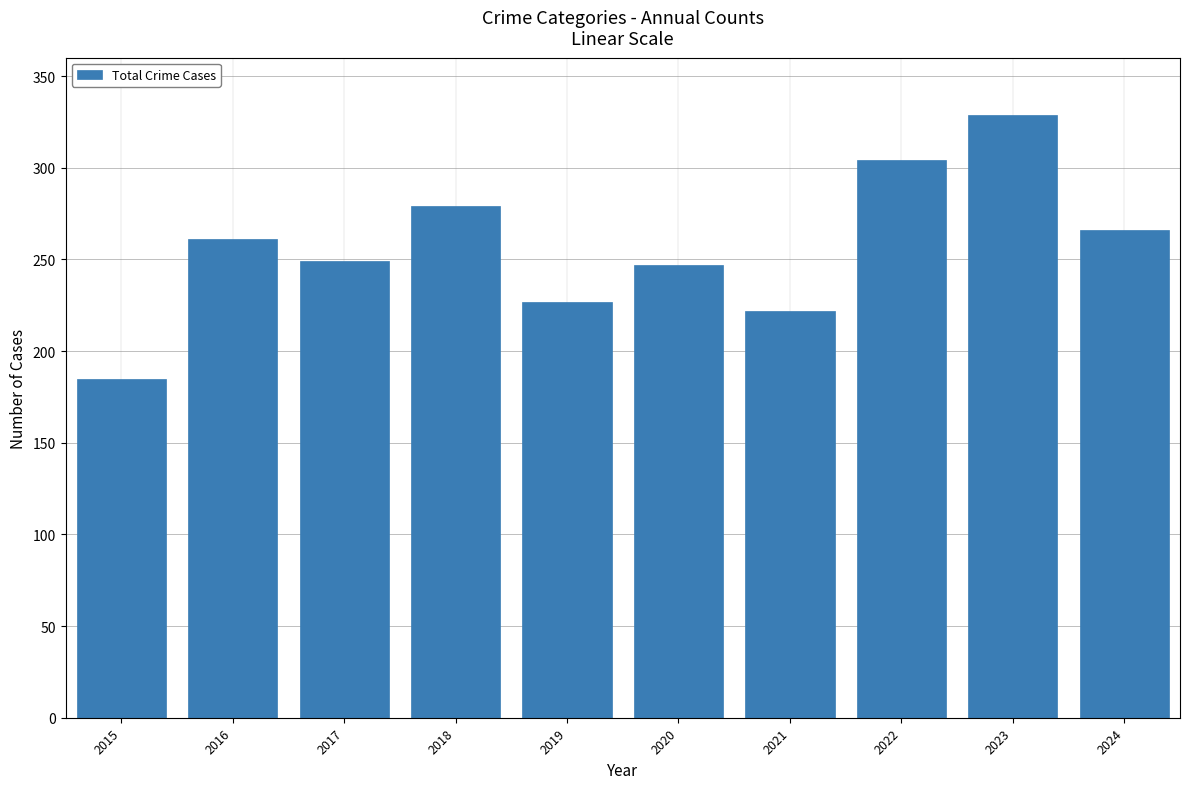

Is it true that the value at 2021 is 331?

False